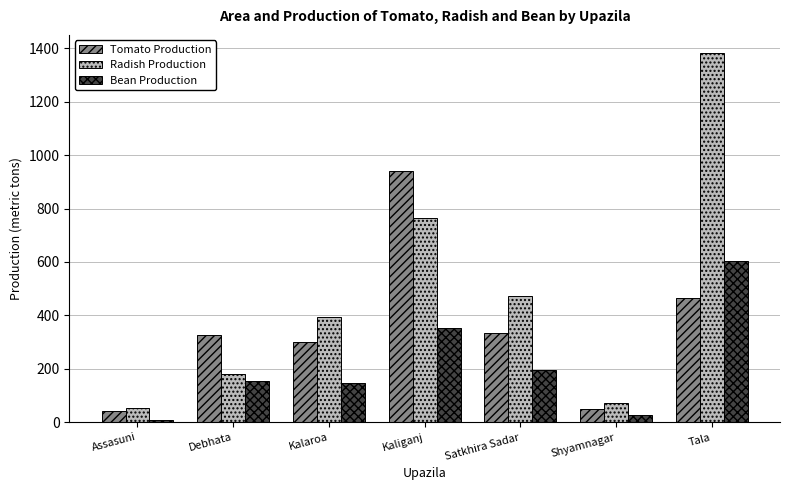

What is the difference between the maximum and minimum values in the Bean Production series?

595